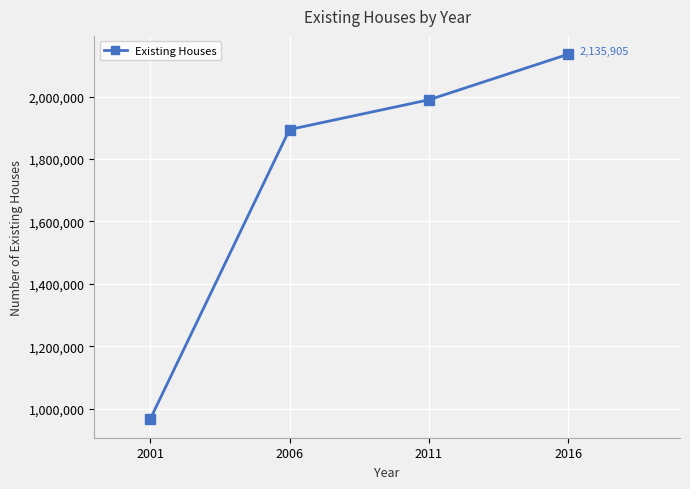

What value does the data have at 2016, to the nearest 100?

2135900